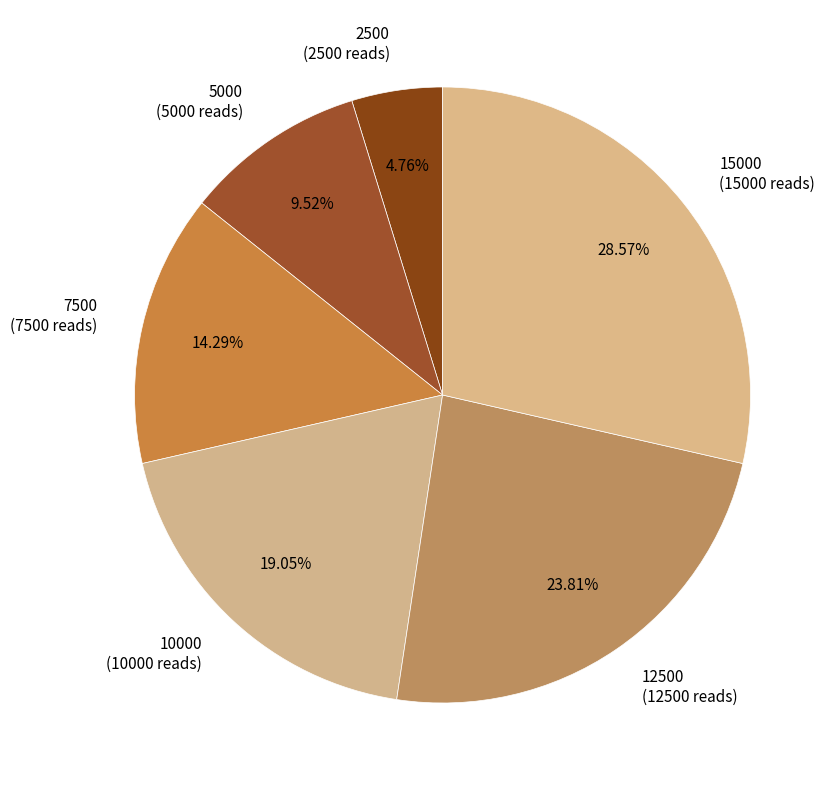

Which category has the smallest portion of the pie?

2500